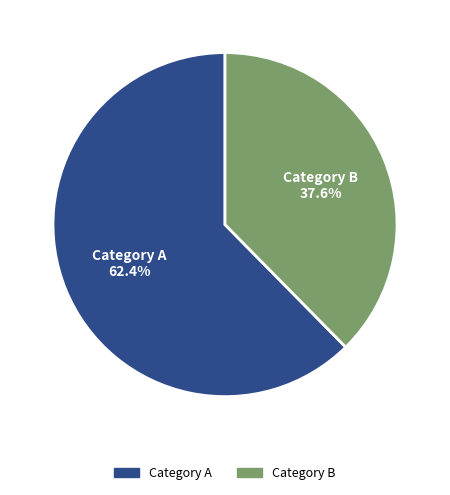

Which category has the biggest portion of the pie?

Category A